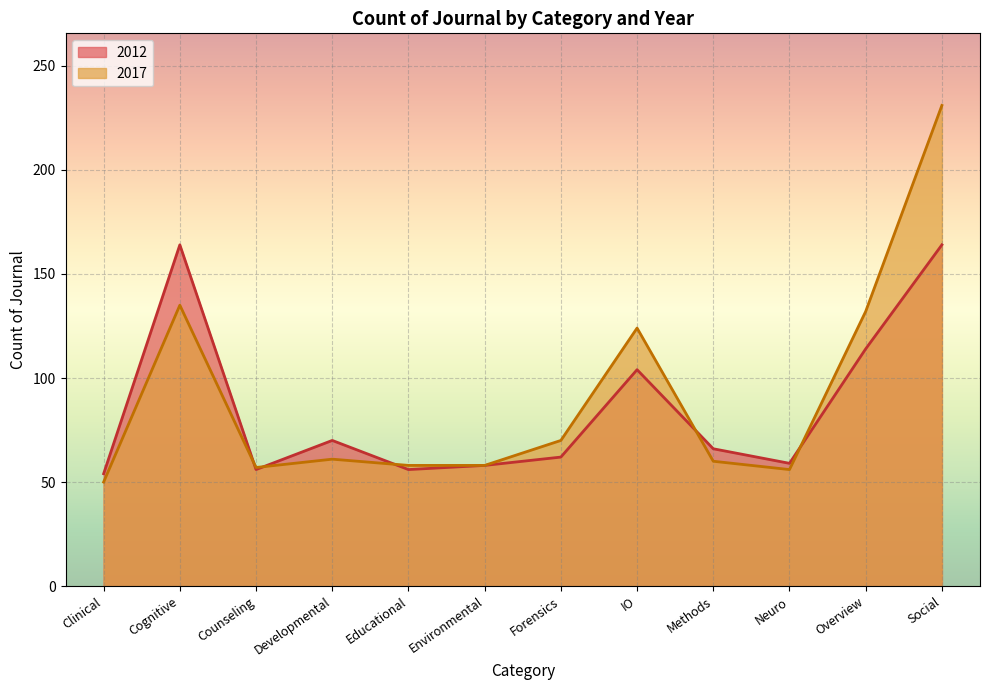

What is the average value of the 2012 series?

86